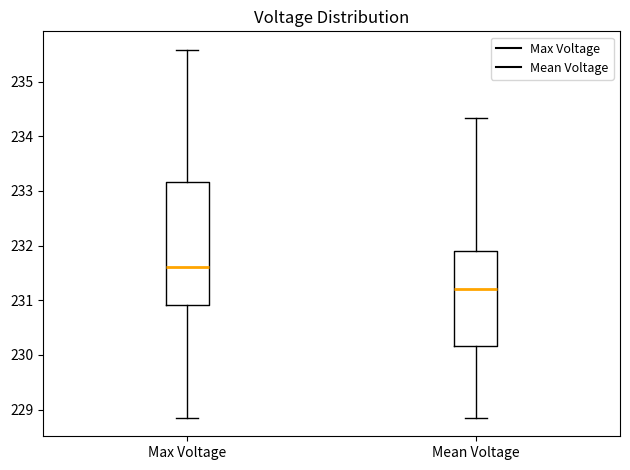

Which box has the lowest median line?

Mean Voltage